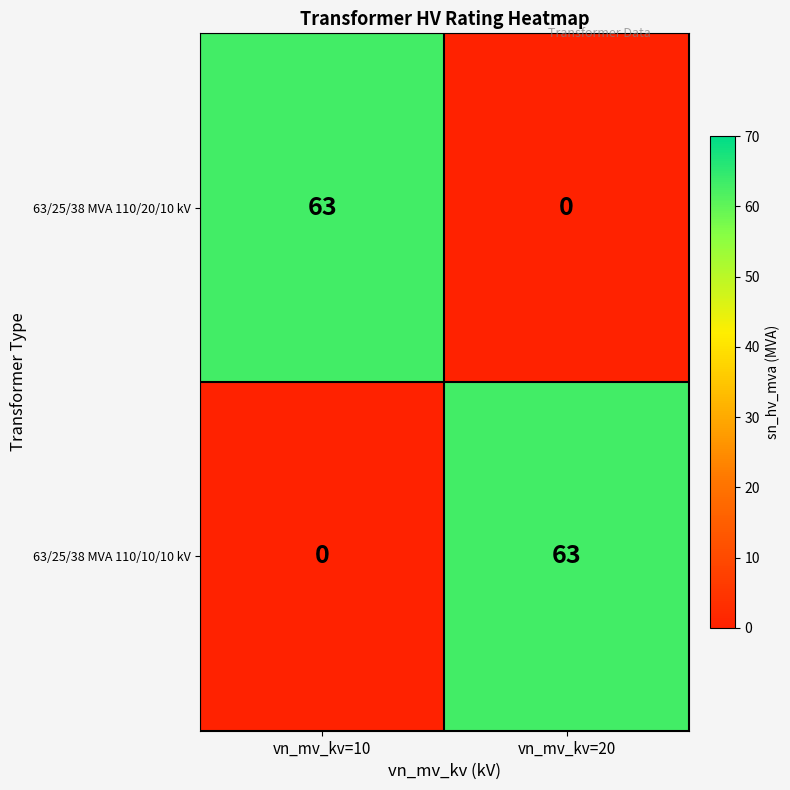

Rank the series at vn_mv_kv=10 from highest to lowest value.

63/25/38 MVA 110/20/10 kV, 63/25/38 MVA 110/10/10 kV